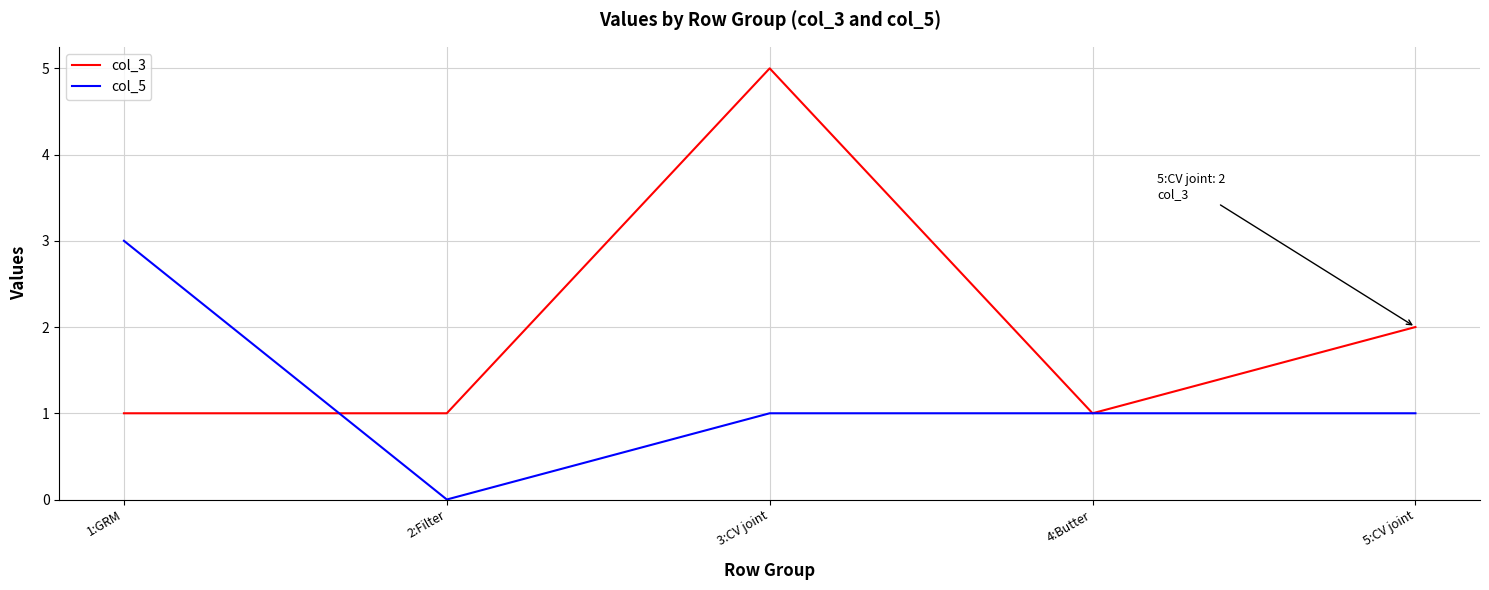

True or false: col_5 has a value of 3 at 1:GRM.

True